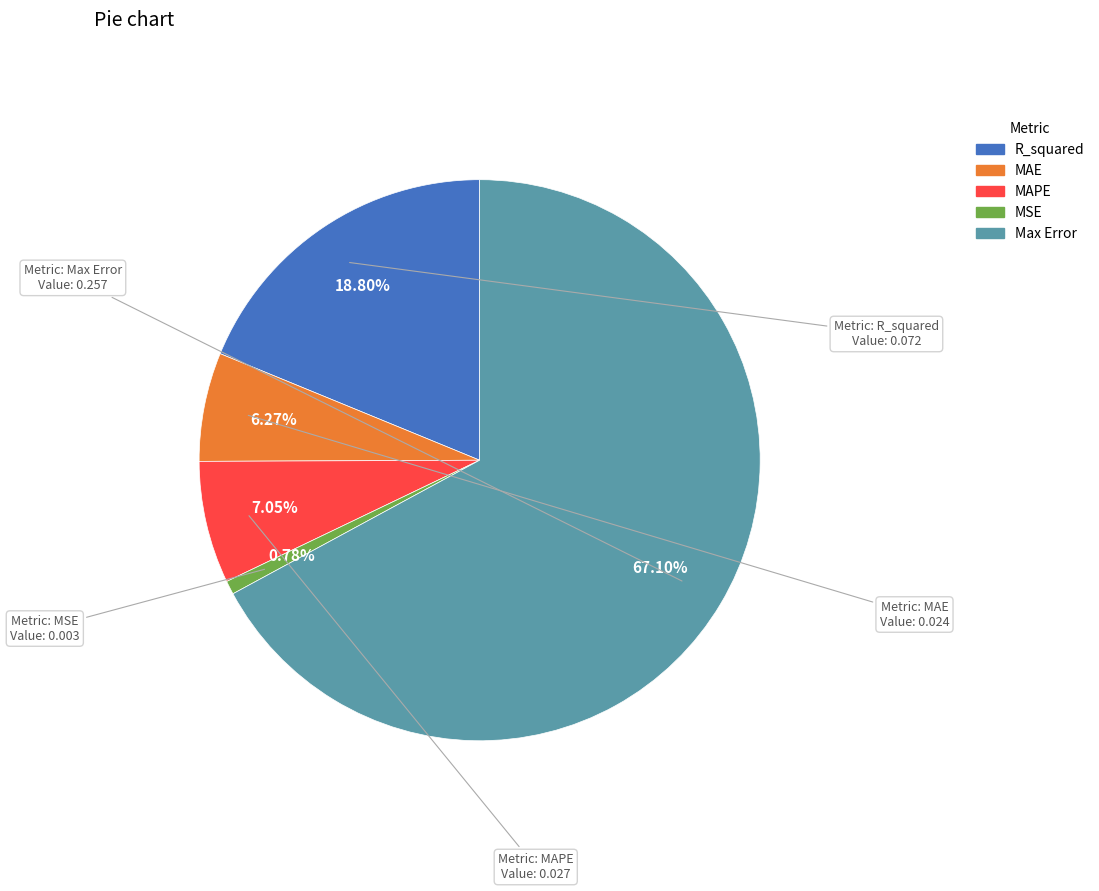

To the nearest percent, what is the combined percentage of MAPE and R_squared?

26%